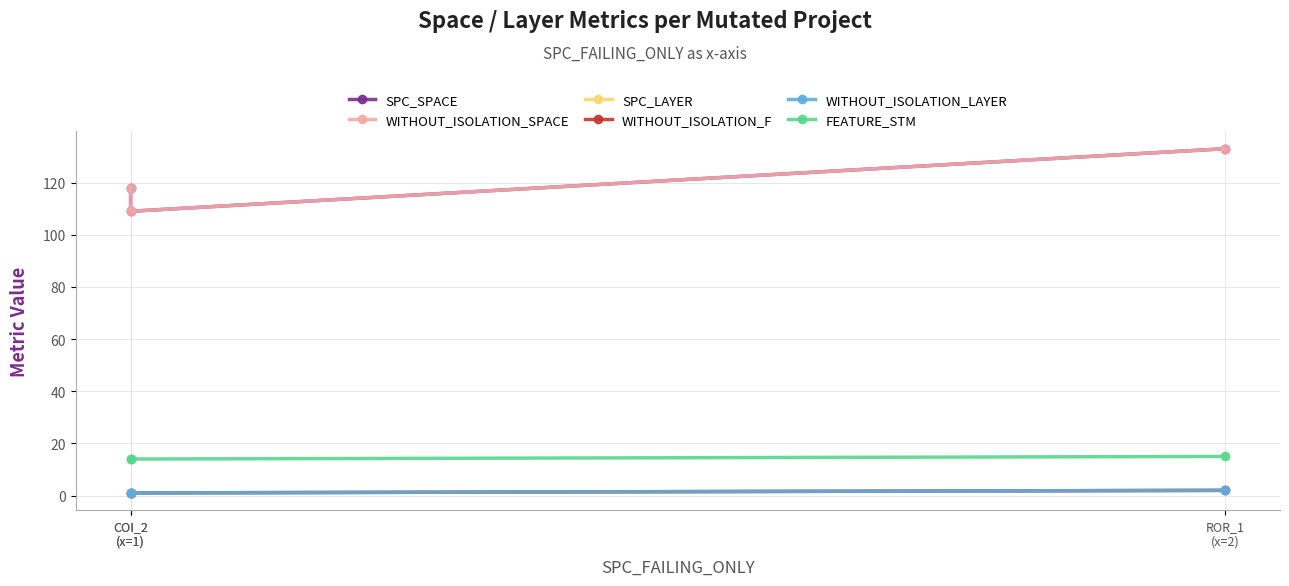

Which series changed the most between COI_2
(x=1) and ROR_1
(x=2)?

SPC_SPACE